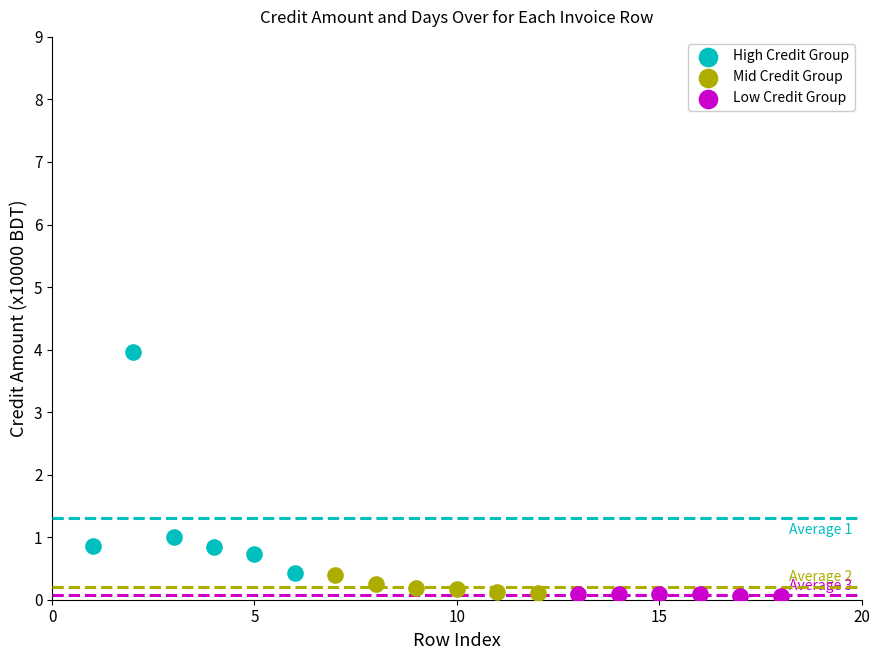

Which series has the largest Y range (max minus min)?

High Credit Group